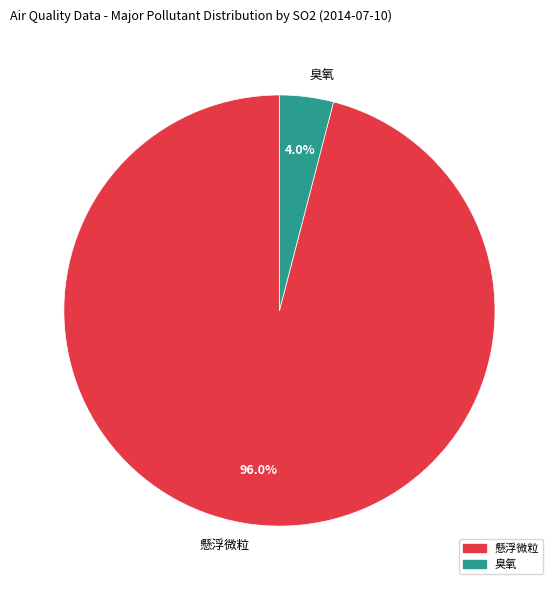

What portion of the pie excludes 懸浮微粒?

4.0%